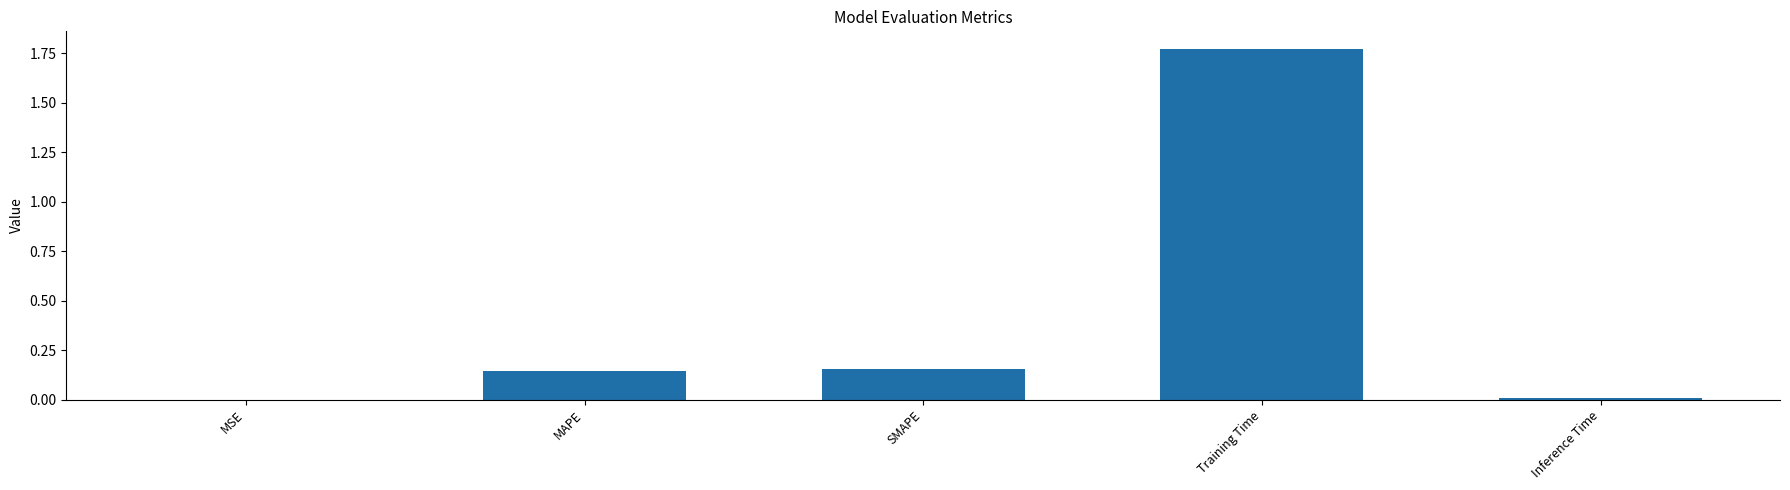

Is it true that the value at MSE is 0.0?

True